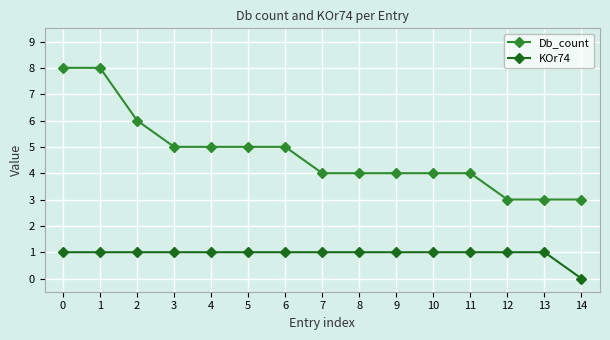

At which label is KOr74 closest to 0?

14